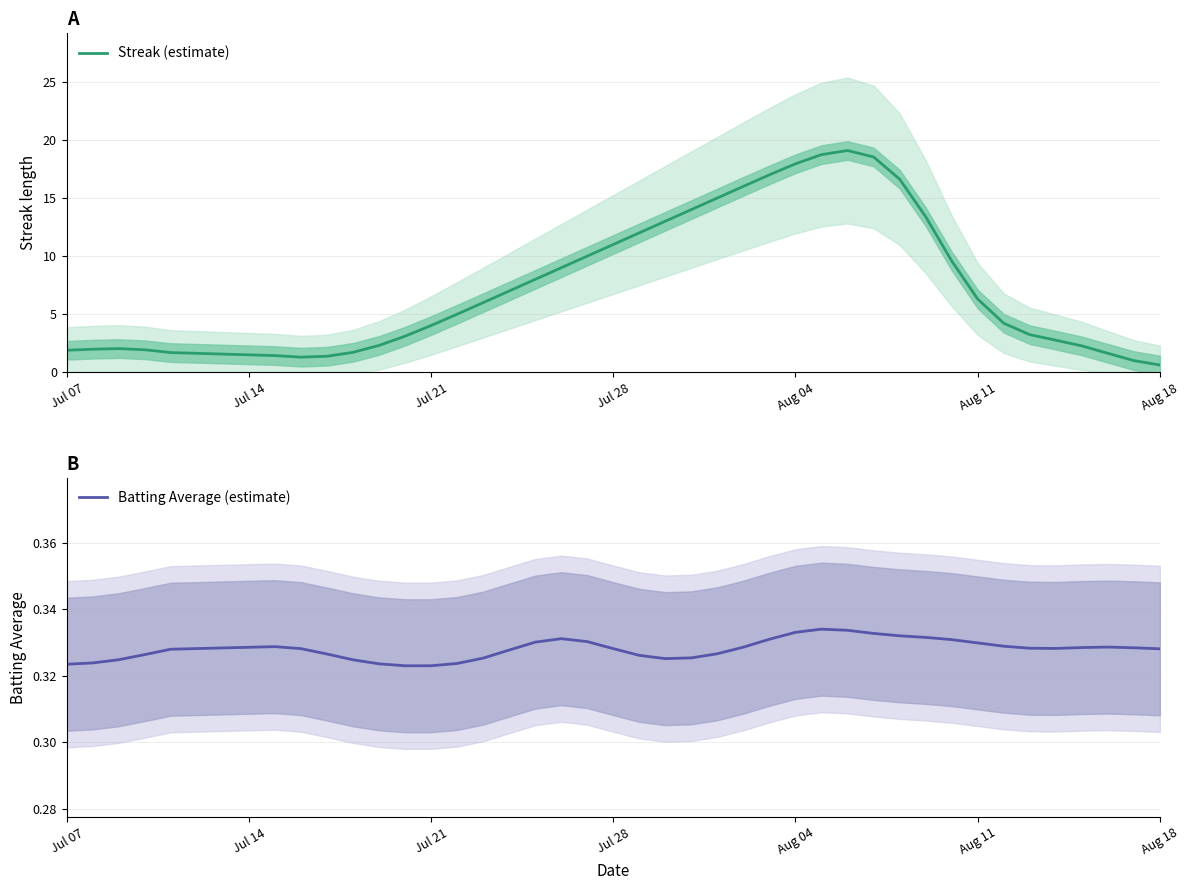

How many data points in Streak (estimate) are less than 6?

20